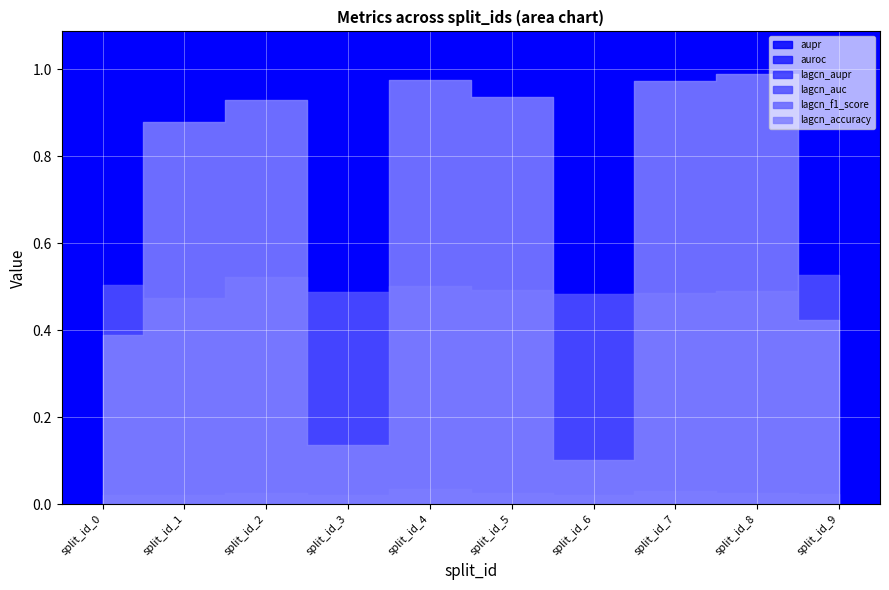

Read the auroc value at split_id_3.

0.5